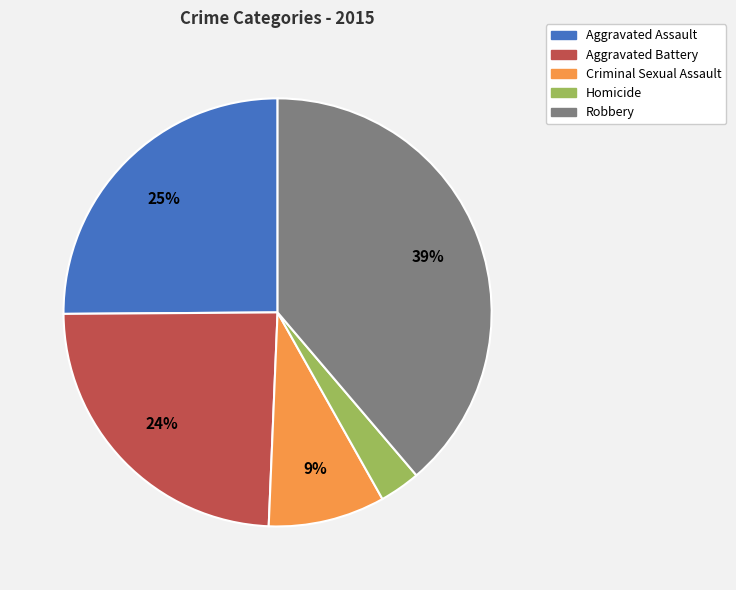

To the nearest percent, what is the difference between the Aggravated Battery and Criminal Sexual Assault slice percentages?

15%